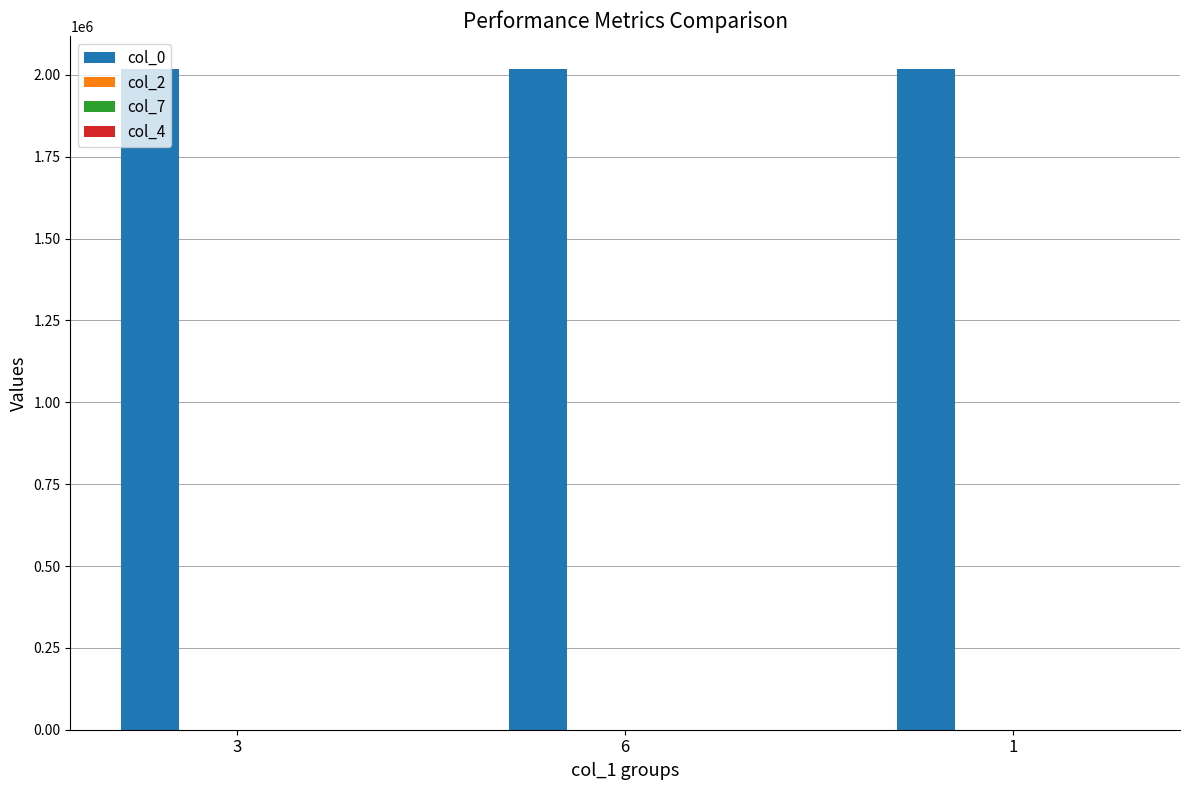

How many categories are shown in the chart?

3